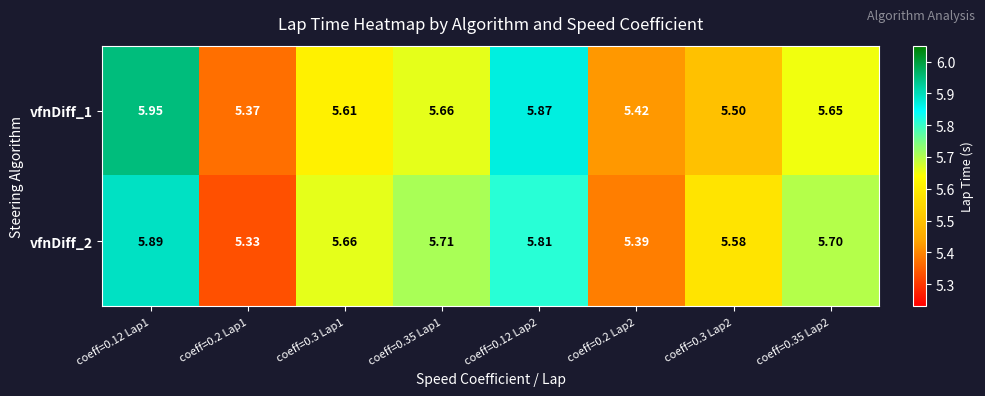

How many categories are shown in the chart?

8